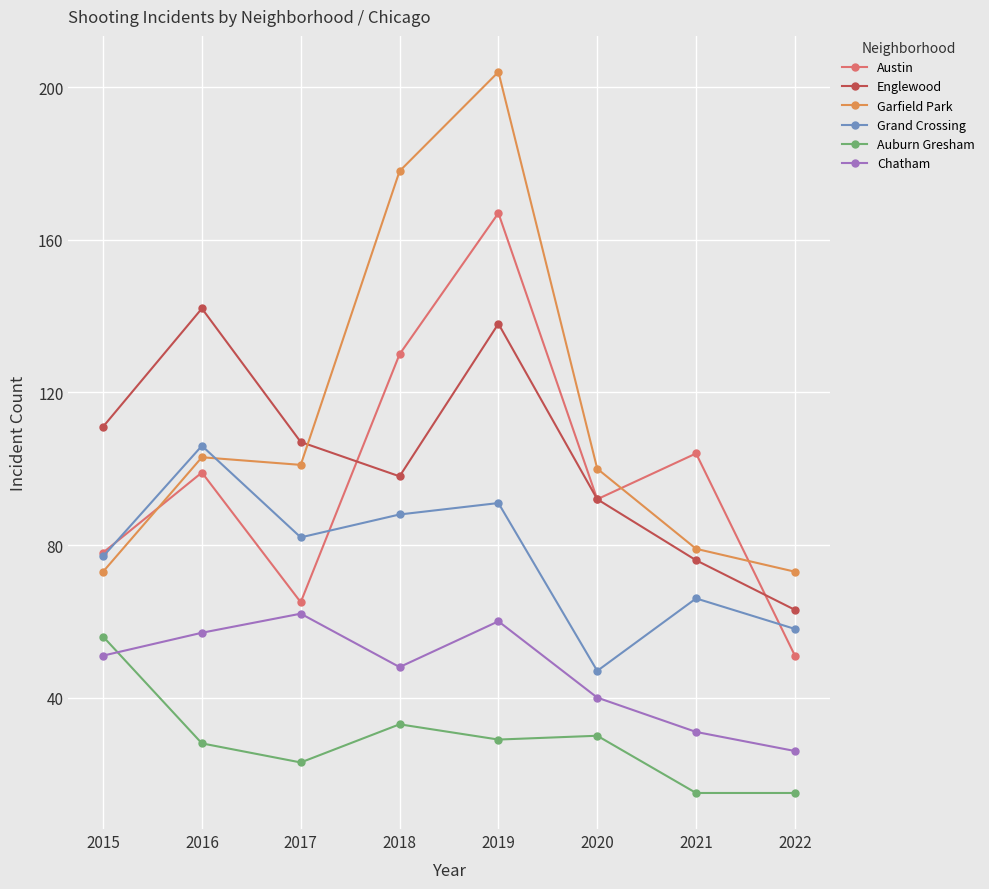

Is the value of Auburn Gresham at 2021 greater than the value of Austin at 2021?

No